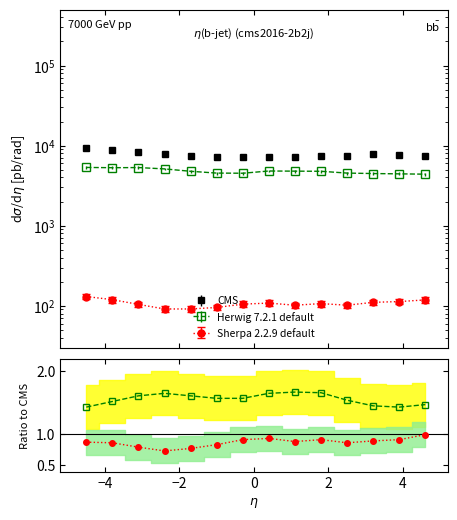

Reading right to left, what are all the values shown in this chart?

Herwig 7.2.1 default: 1.5	1.4	1.4	1.5	1.7	1.7	1.6	1.6	1.6	1.6	1.6	1.6	1.5	1.4
Sherpa 2.2.9 default: 1.0	0.9	0.9	0.9	0.9	0.9	0.9	0.9	0.8	0.8	0.7	0.8	0.9	0.9